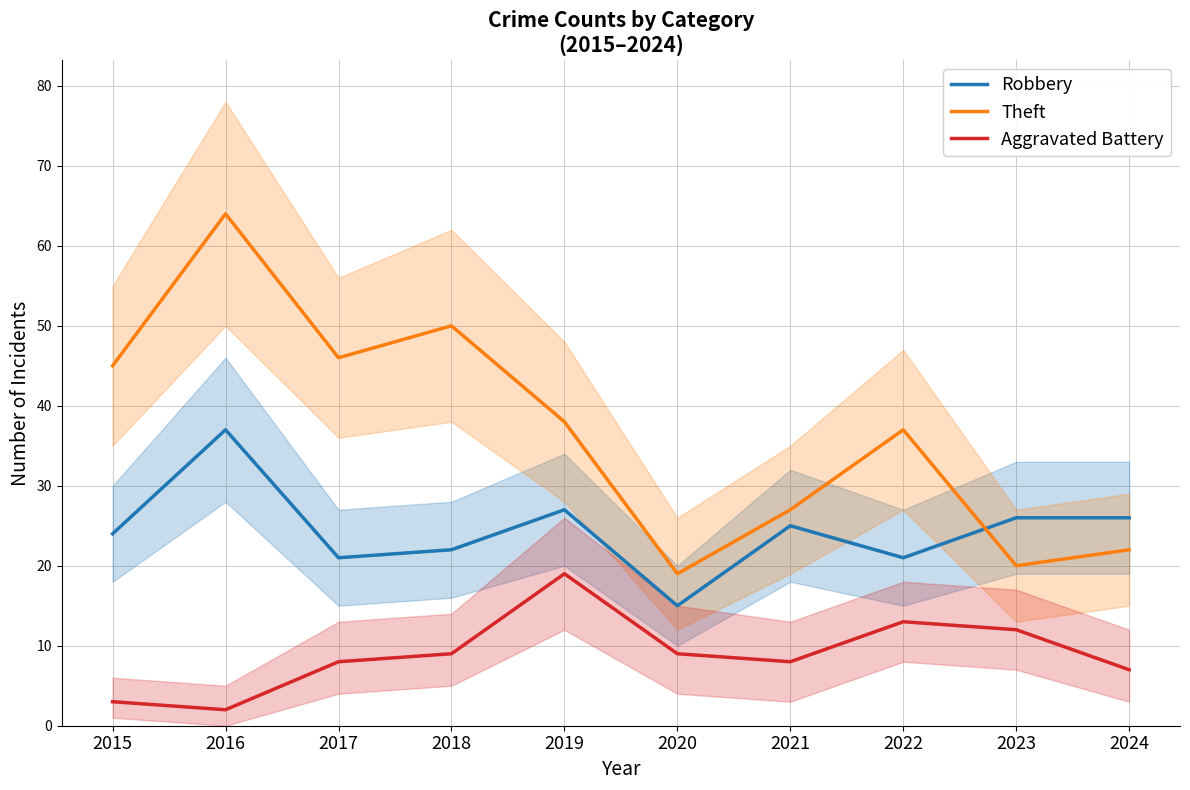

What is the average value of the Theft series?

37